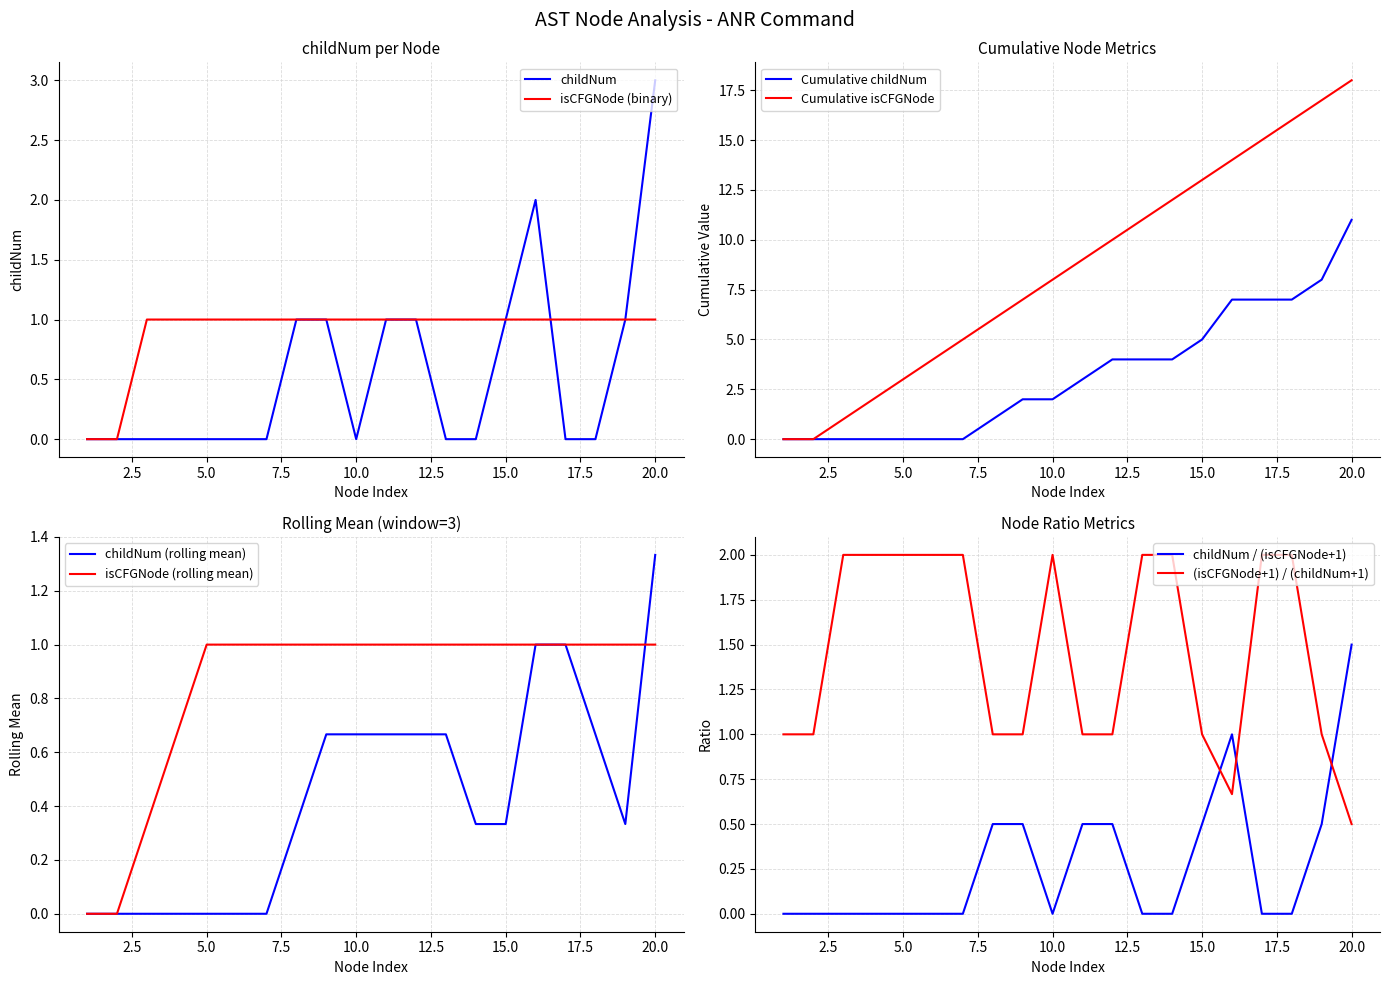

Is this an area chart (filled region under the line)?

No